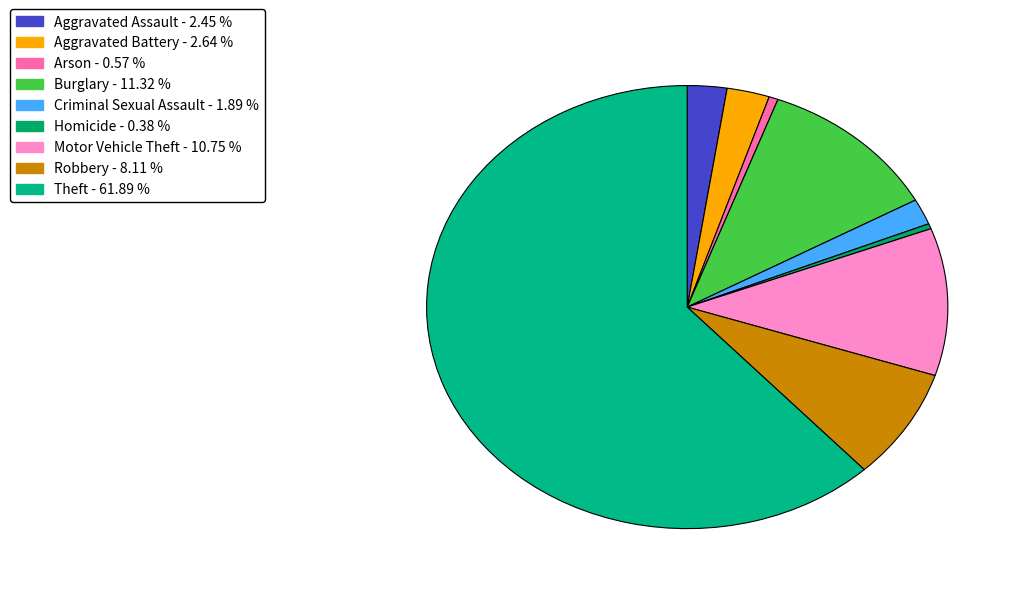

To the nearest percent, what percentage of the pie is Arson?

1%